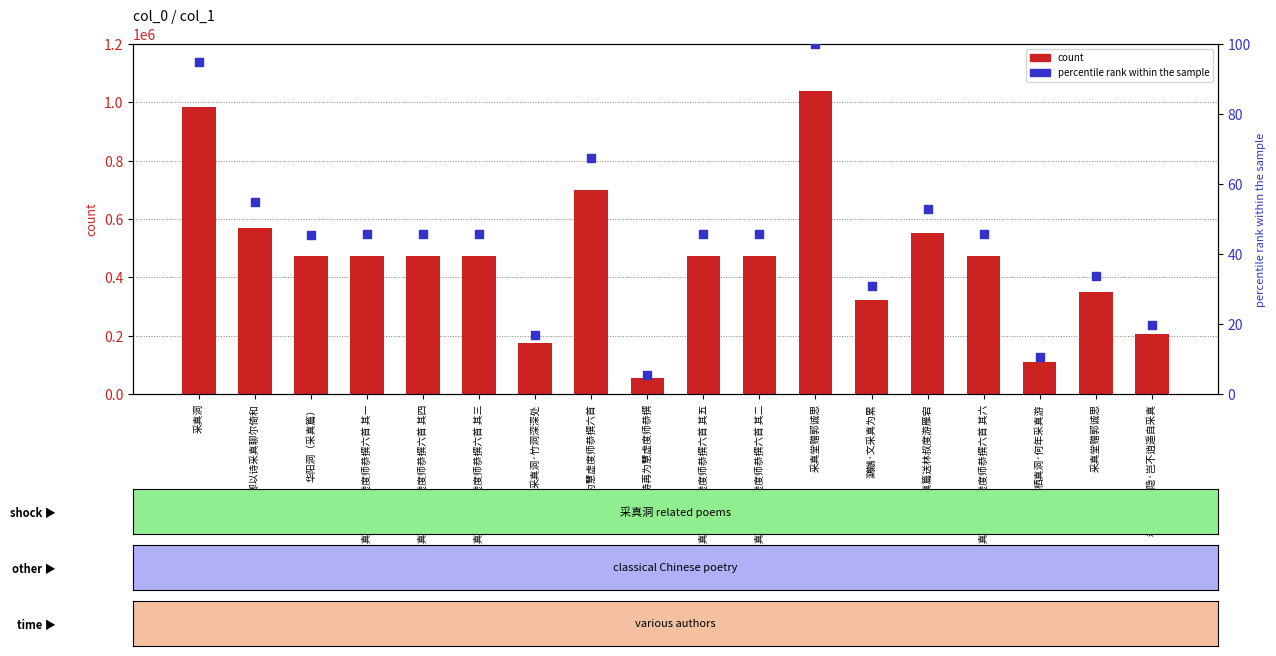

Is the value of percentile rank within the sample at 采真诗再为慧虚度师恭撰 greater than the value of count at 采真诗再为慧虚度师恭撰六首 其六?

No